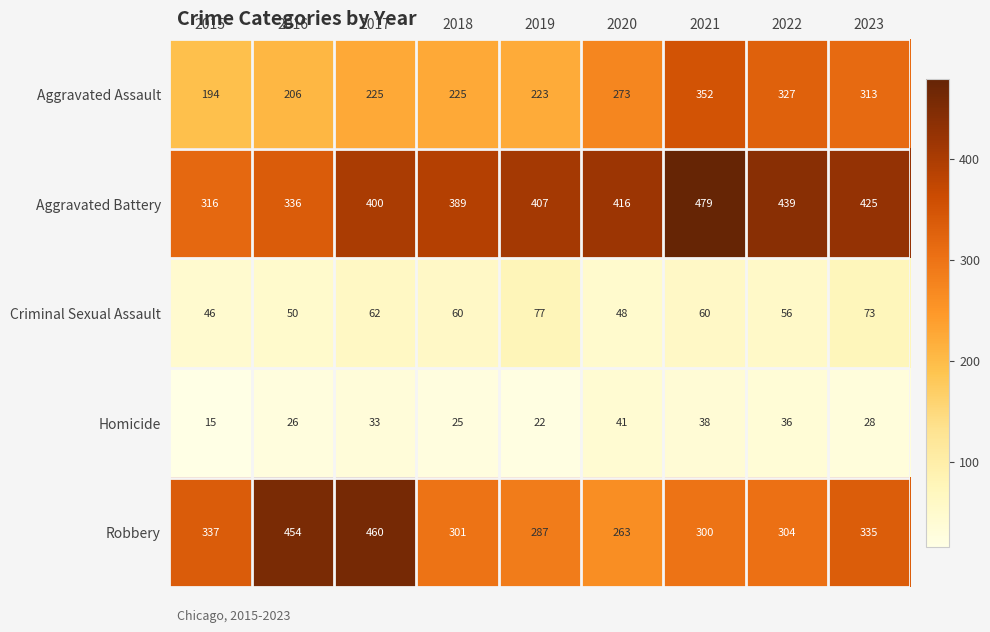

At which label is Homicide closest to 28?

2023